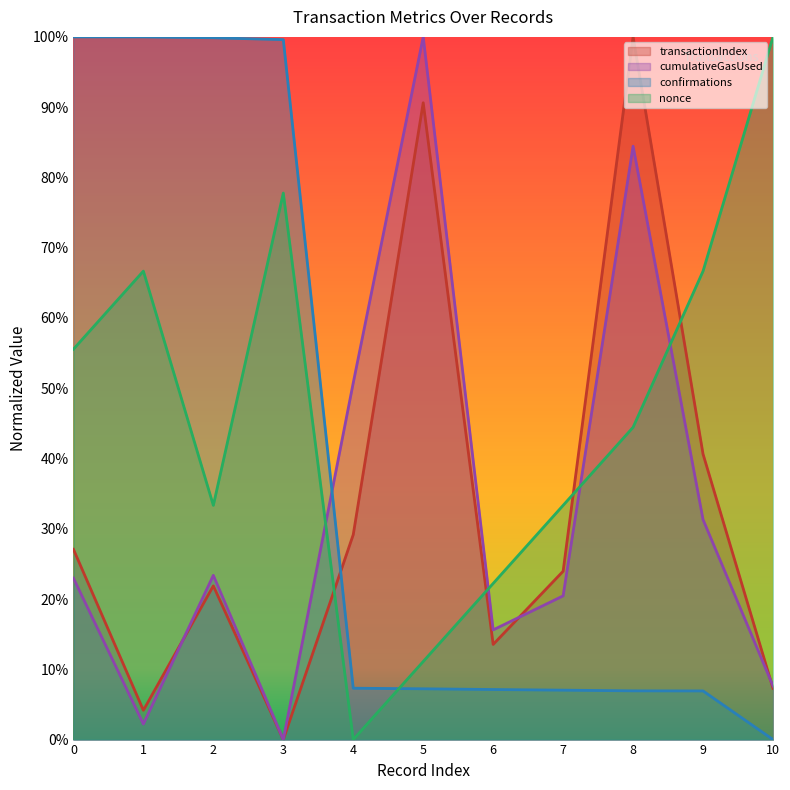

What is the value of the transactionIndex point at the 8th from the left?

0.2